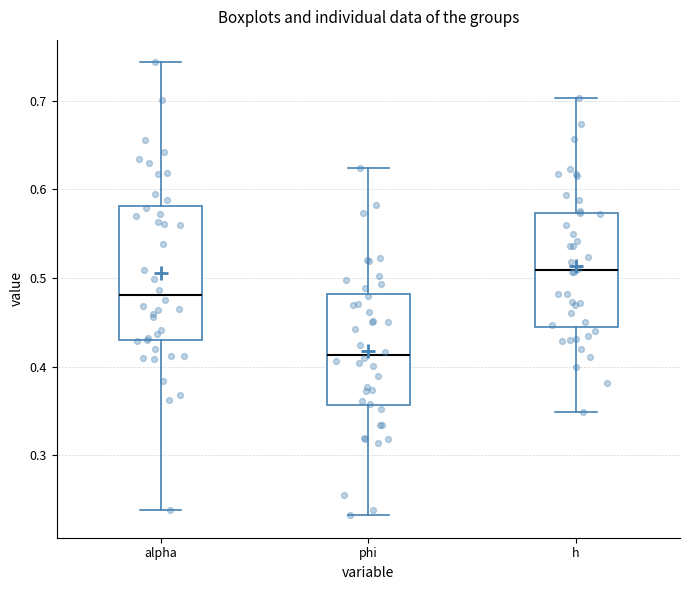

Where is the lower edge of the box for alpha on the y-axis? The values are not printed on the chart, so give them approximately, as read against the axis.

0.43